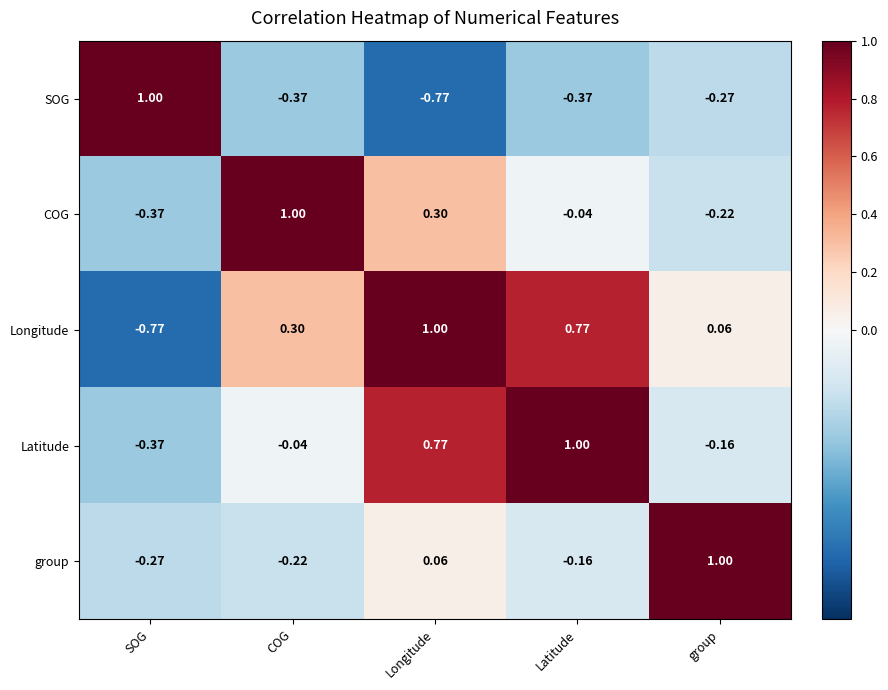

How many values in Longitude are below zero?

1